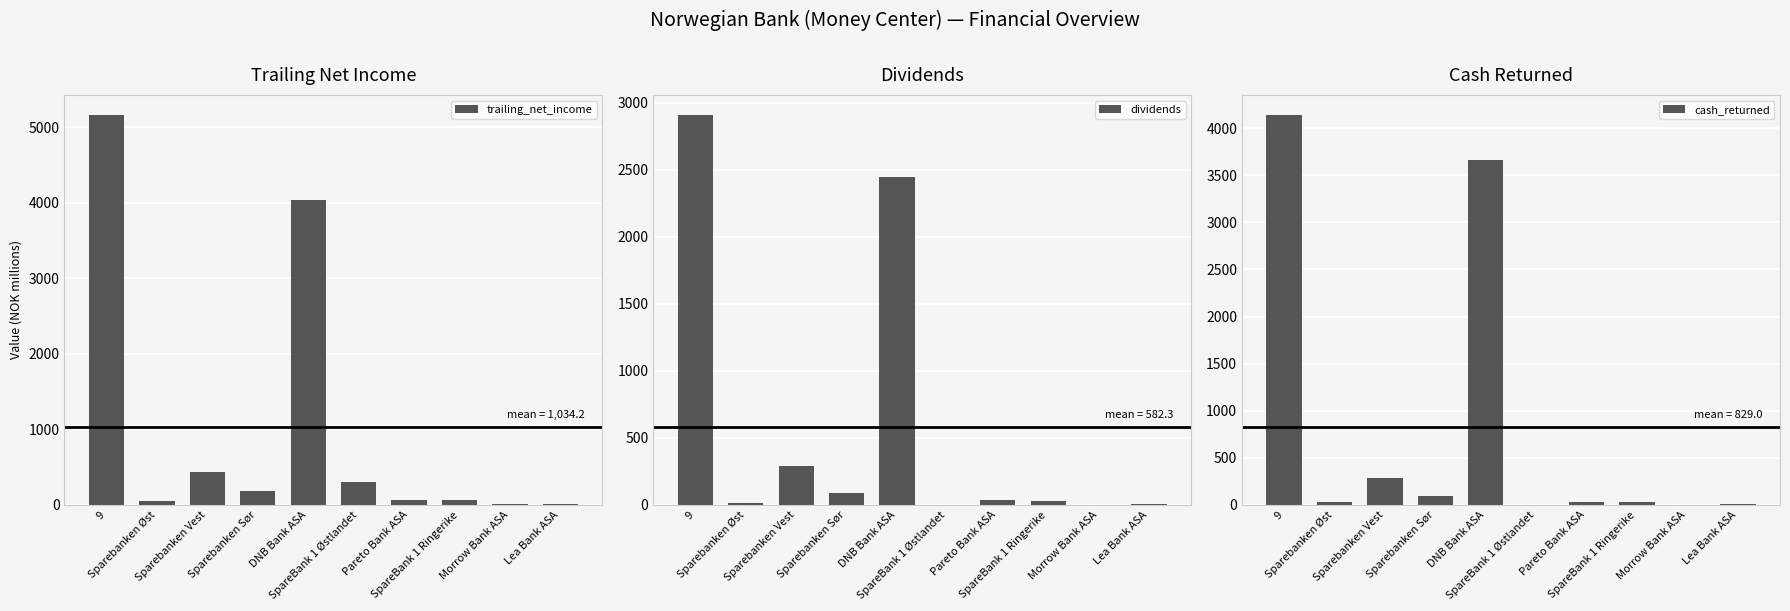

List the series in order of their peak value, lowest first.

dividends, cash_returned, trailing_net_income